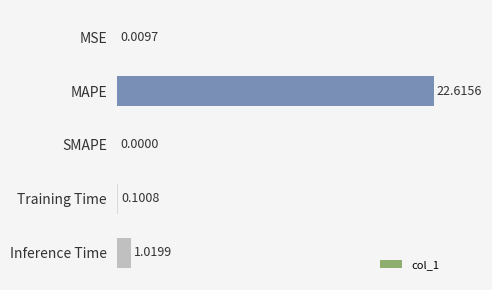

How many data points are above 0?

4